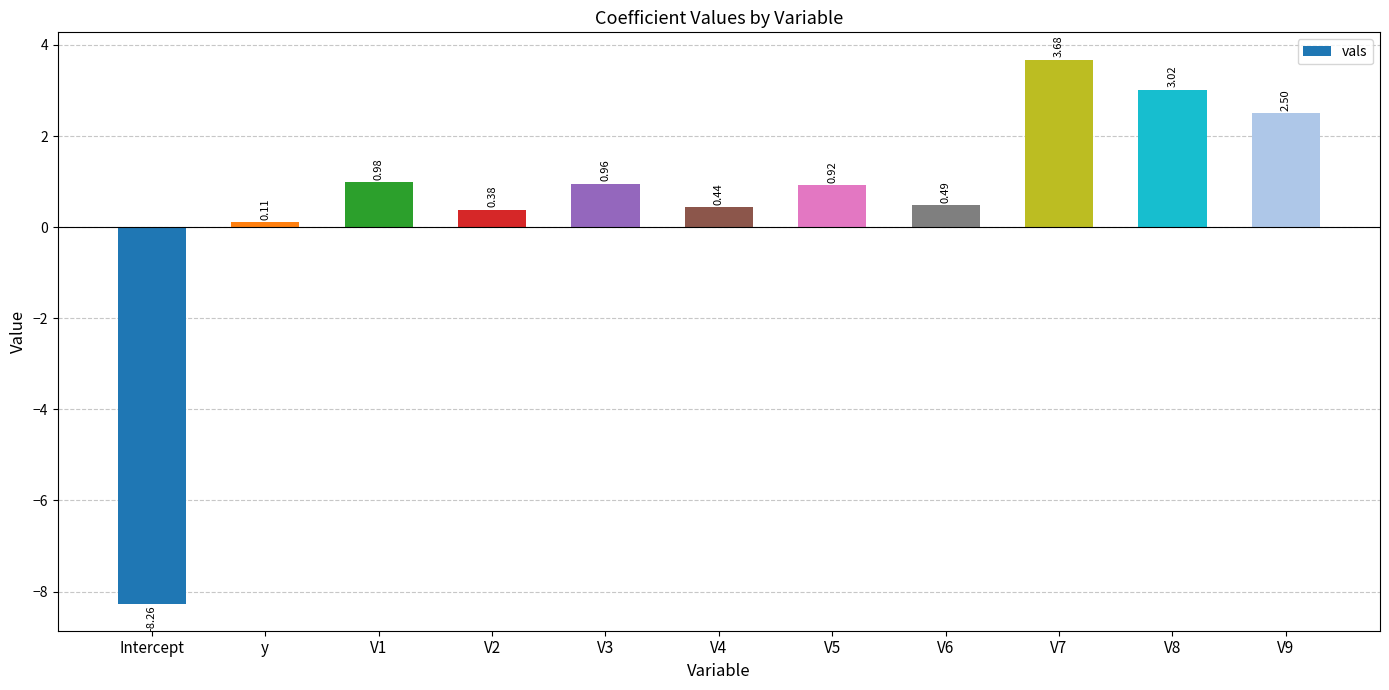

How many values are above zero?

10